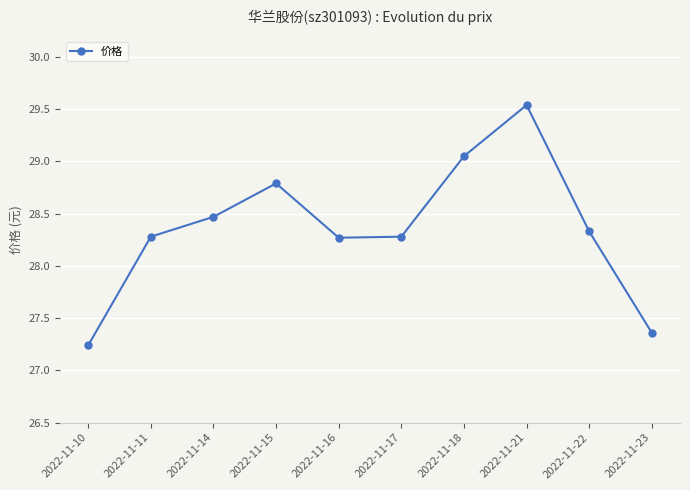

What is the difference between the second highest and minimum values?

1.8